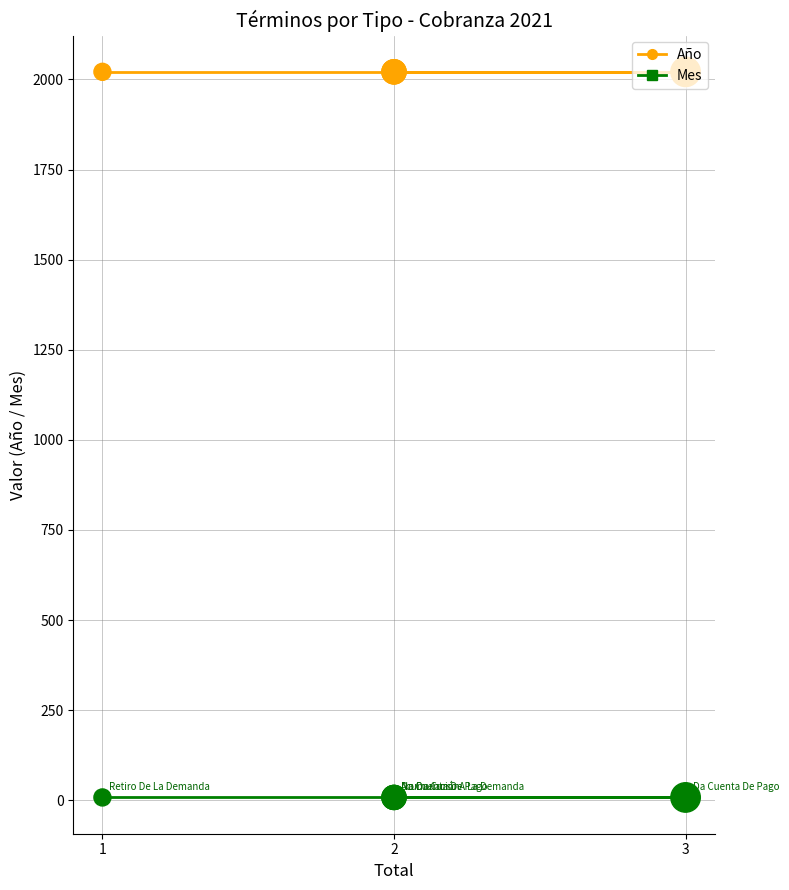

Which series has the widest spread of Y values?

Año